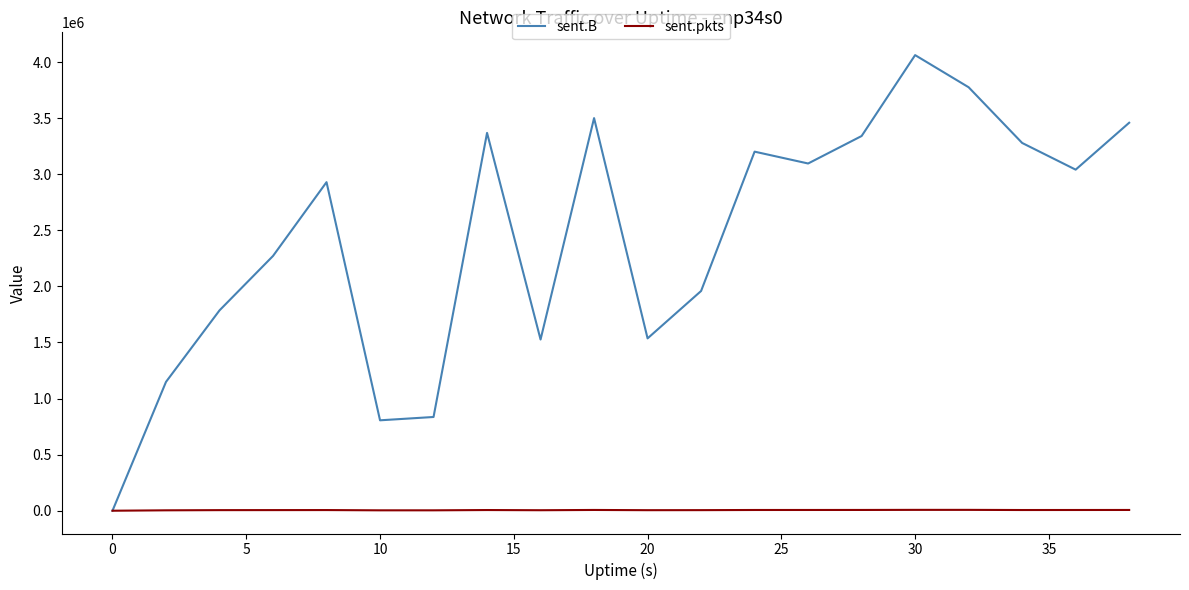

Which series has the largest total across all categories?

sent.B